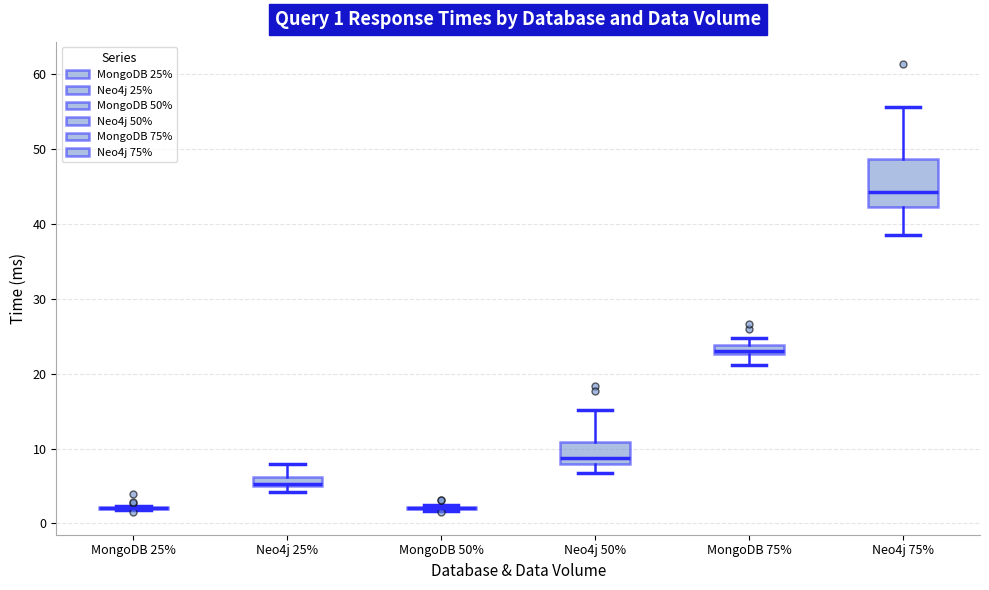

Which box is the tallest, from its lower edge to its upper edge?

Neo4j 75%